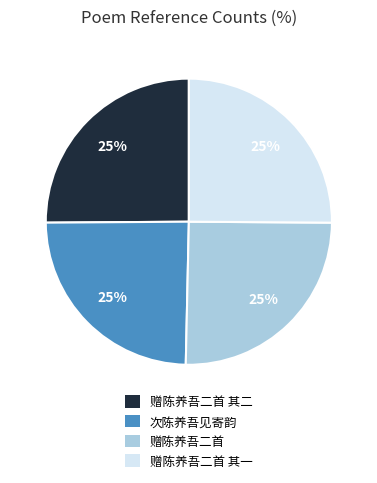

To the nearest percent, what percentage of the pie is 次陈养吾见寄韵?

25%